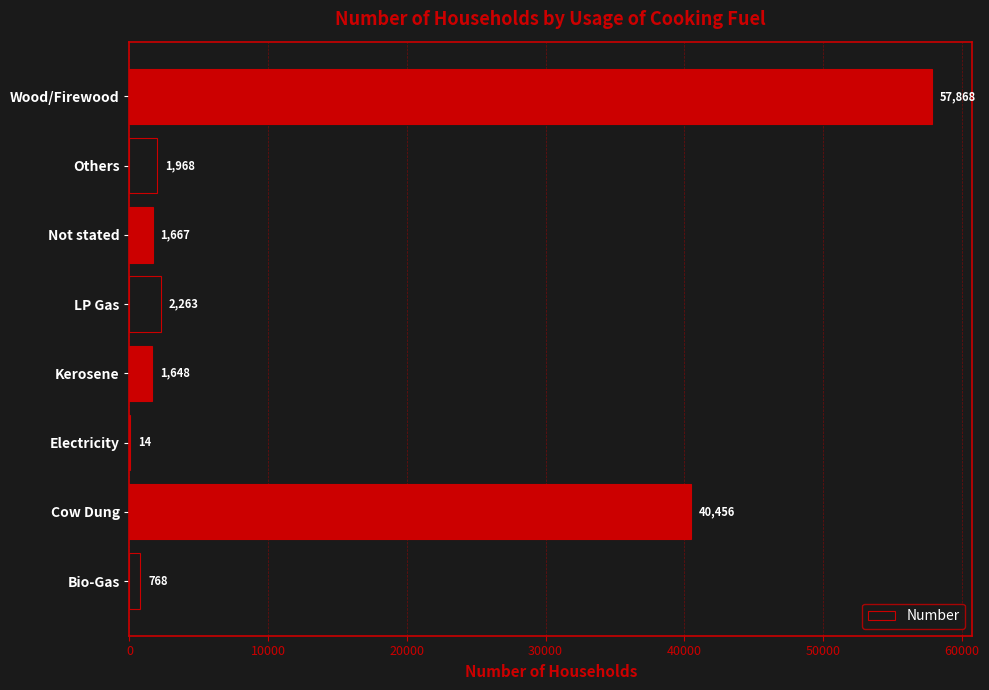

Is it true that the value at Wood/Firewood is 37693?

False